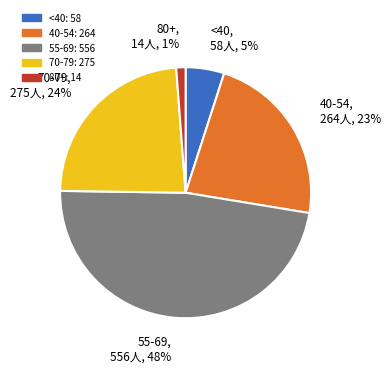

To the nearest percent, what is the average slice percentage?

20%